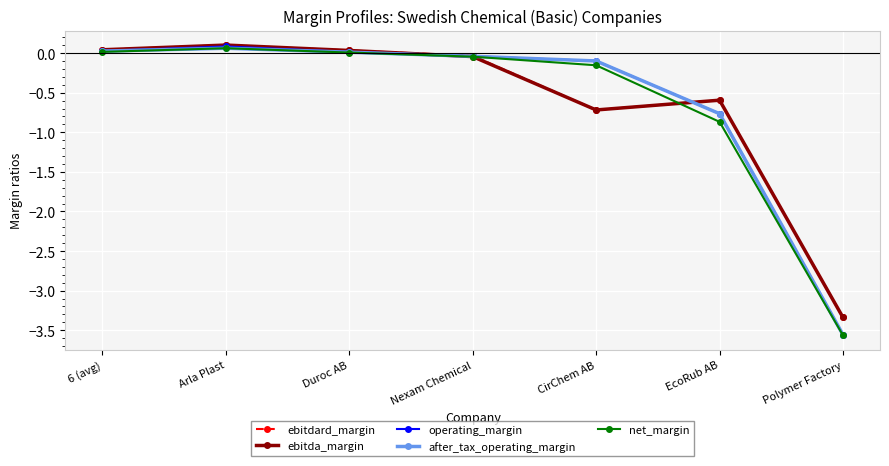

Which series has the widest spread of values?

operating_margin